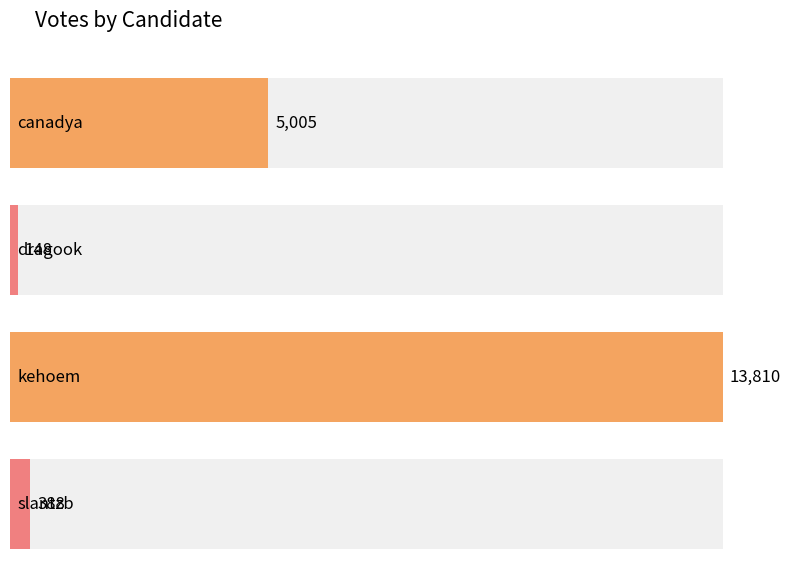

How many bars are there in total?

4